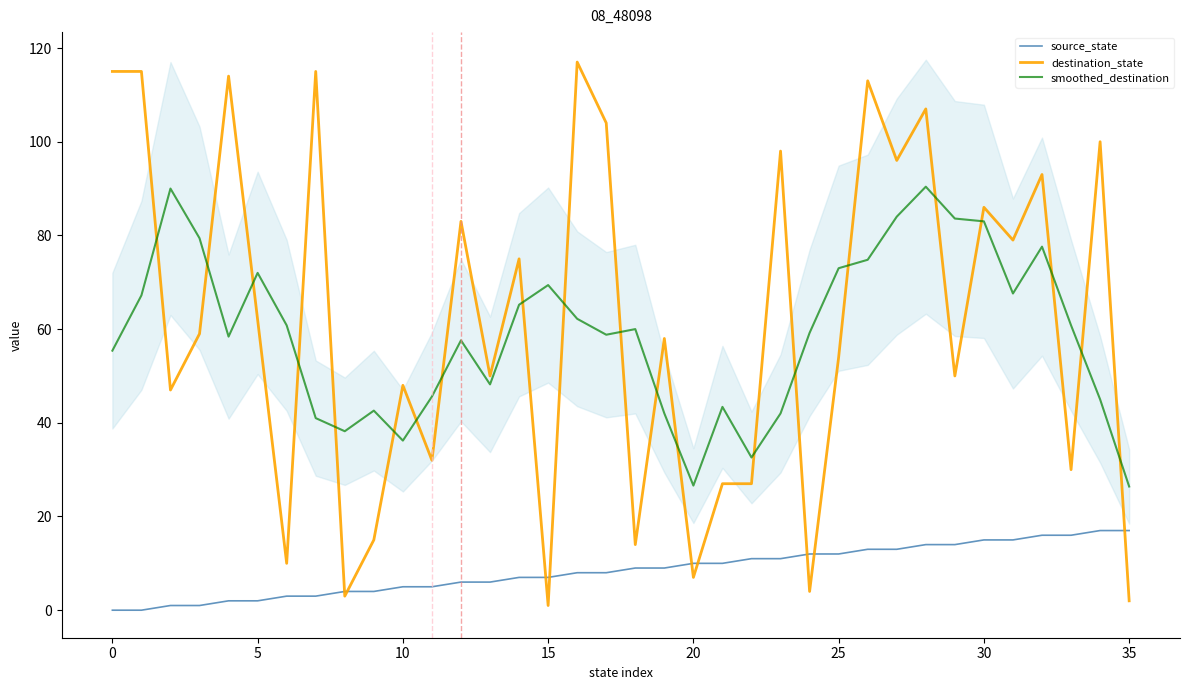

What are all the series names shown in the legend?

source_state, destination_state, smoothed_destination